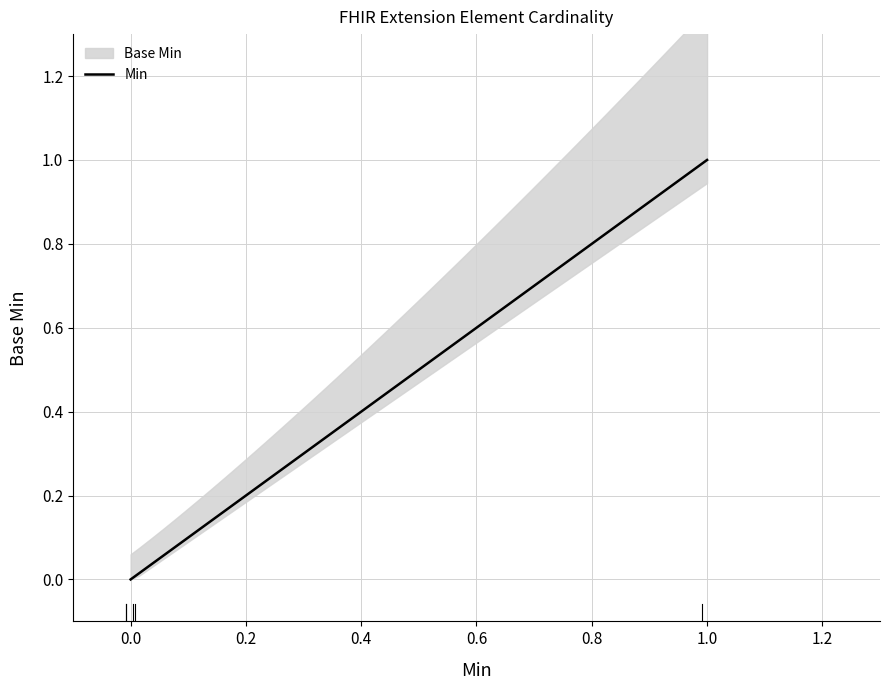

Is this an area chart (filled region under the line)?

No